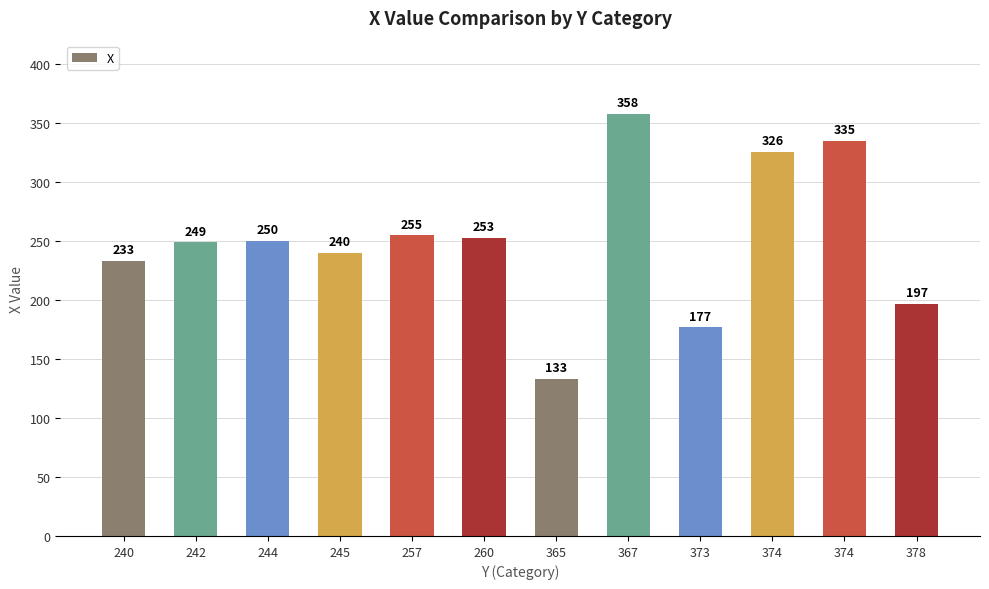

What is the maximum value shown in the chart?

358